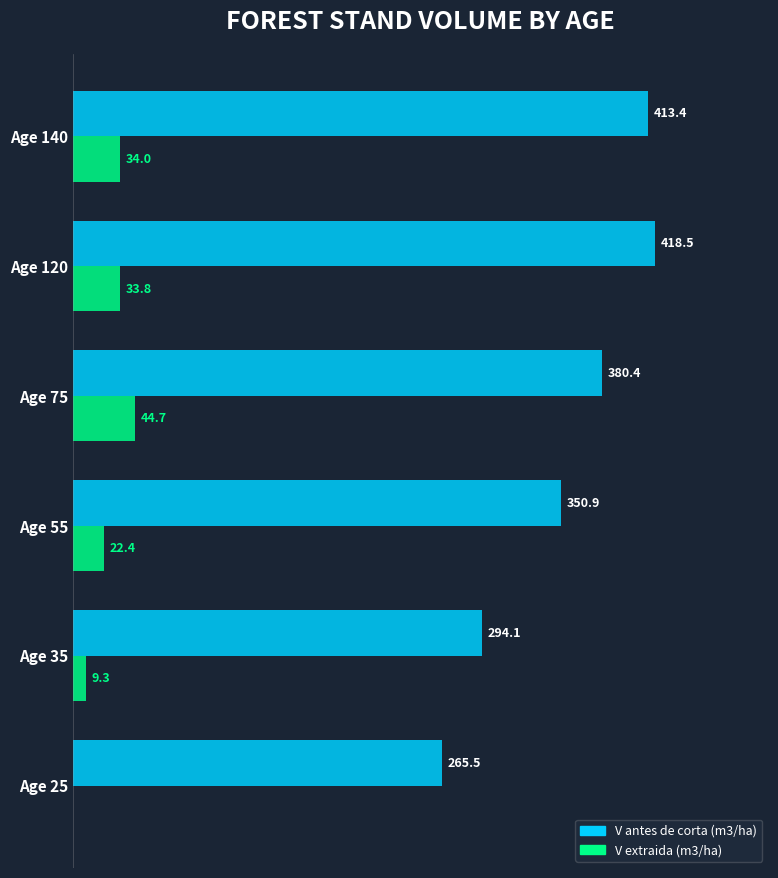

At which category is the sum across all series the highest?

Age 120